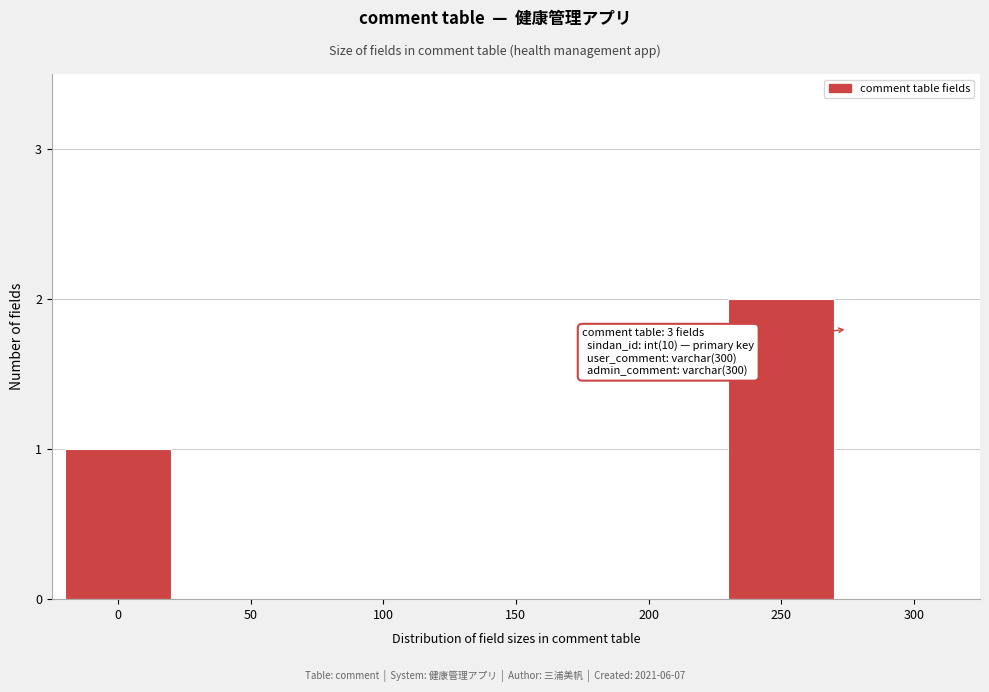

Reading left to right, transcribe all the data shown in this chart.

0=1	50=0	100=0	150=0	200=0	250=2	300=0